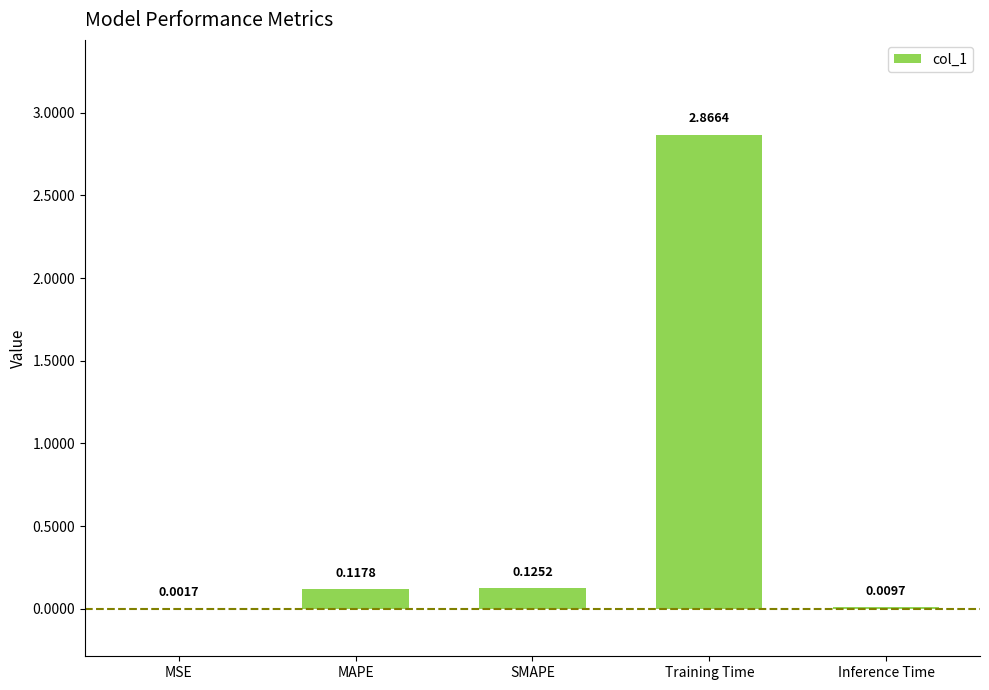

Are the bars horizontal?

No